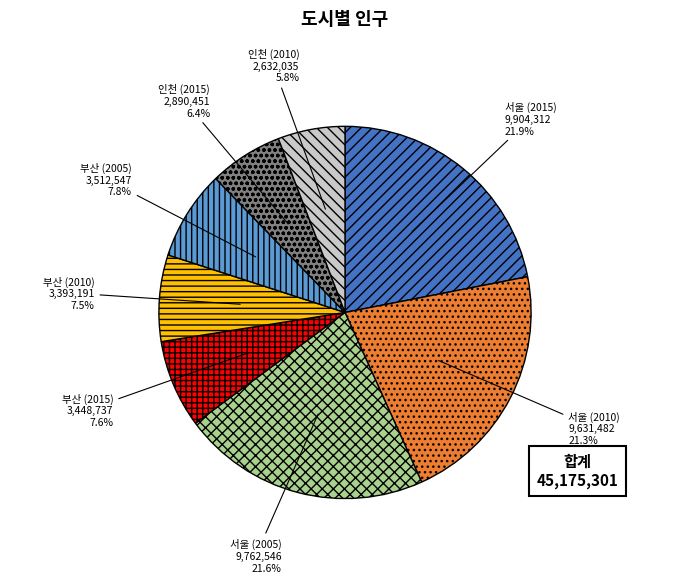

What is the total percentage of 부산 (2005) and 부산 (2015)?

15.4%